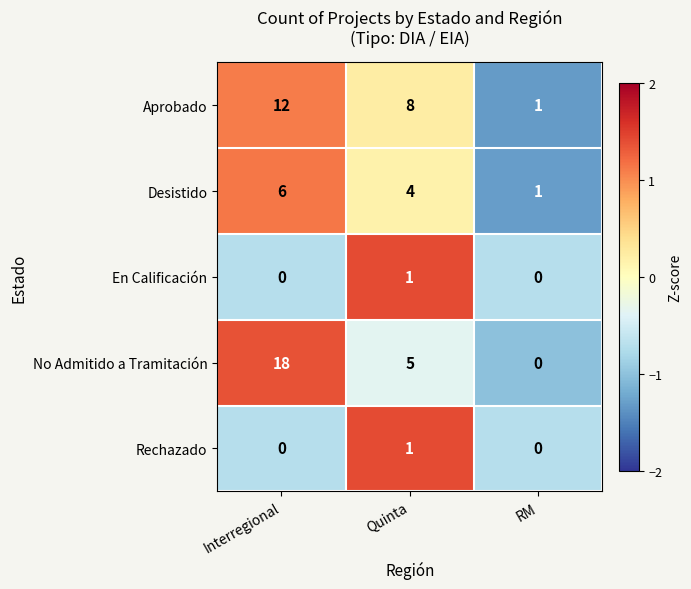

At how many categories does at least one series exceed 0?

3